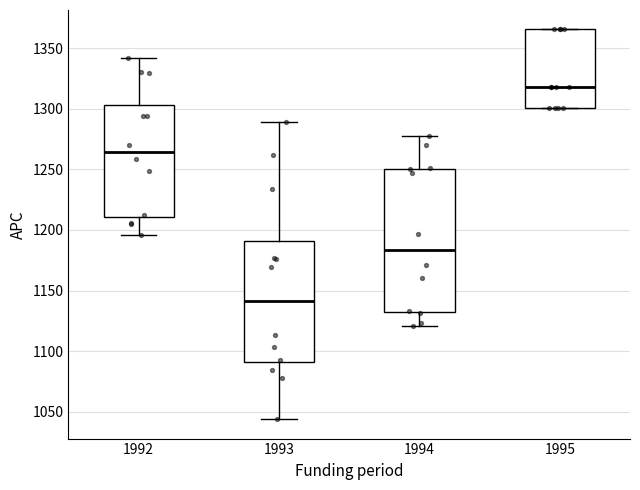

Which box's median line is the lowest?

1993